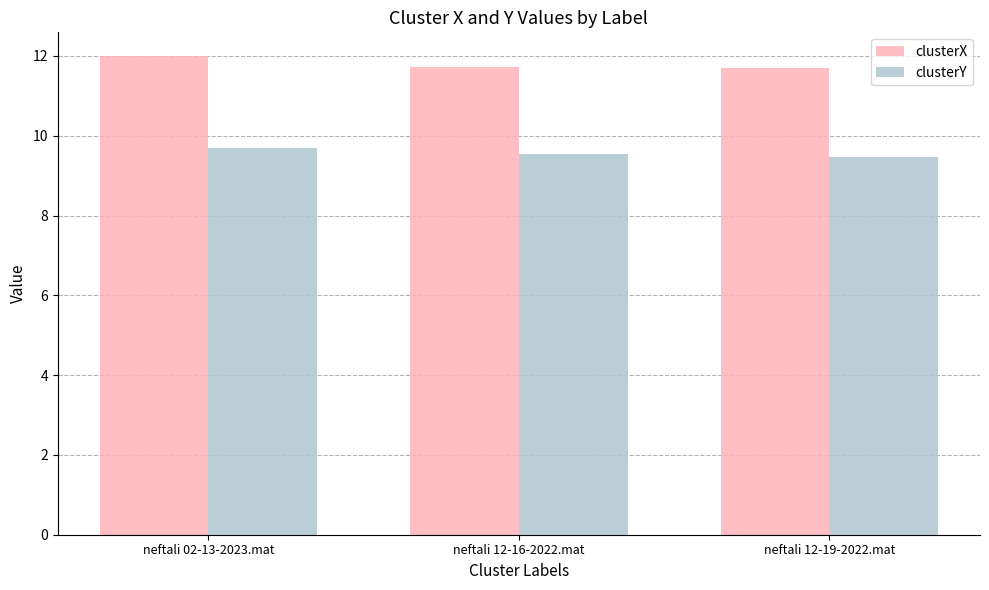

What are all the series names shown in the legend?

clusterX, clusterY